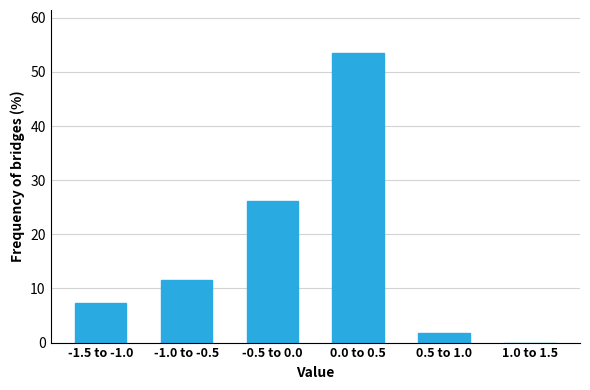

Reading left to right, transcribe all the data shown in this chart.

-1.5 to -1.0=7.3	-1.0 to -0.5=11.5	-0.5 to 0.0=26.1	0.0 to 0.5=53.4	0.5 to 1.0=1.7	1.0 to 1.5=0.0